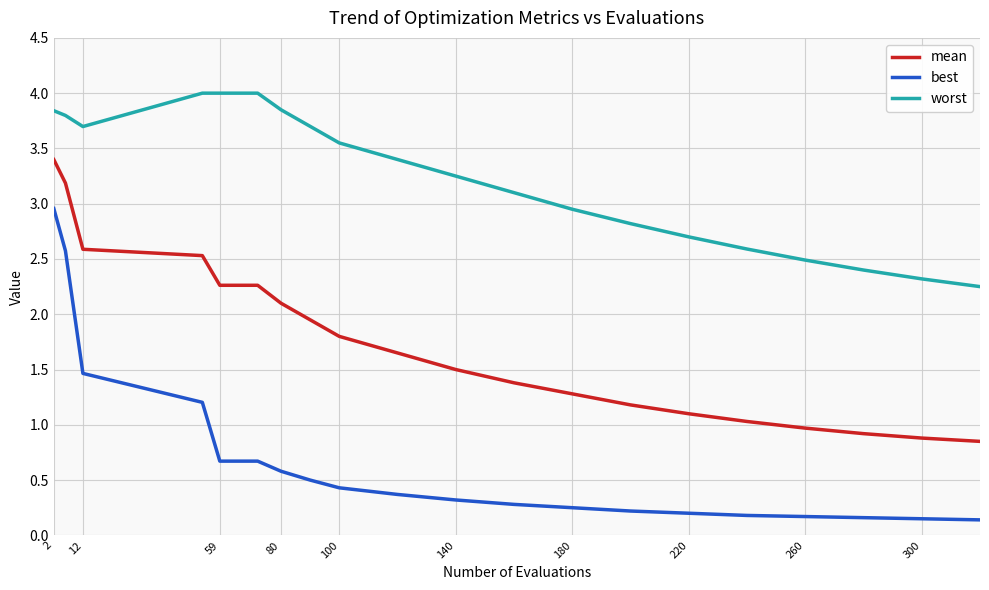

List the series in order of their peak value, highest first.

worst, mean, best